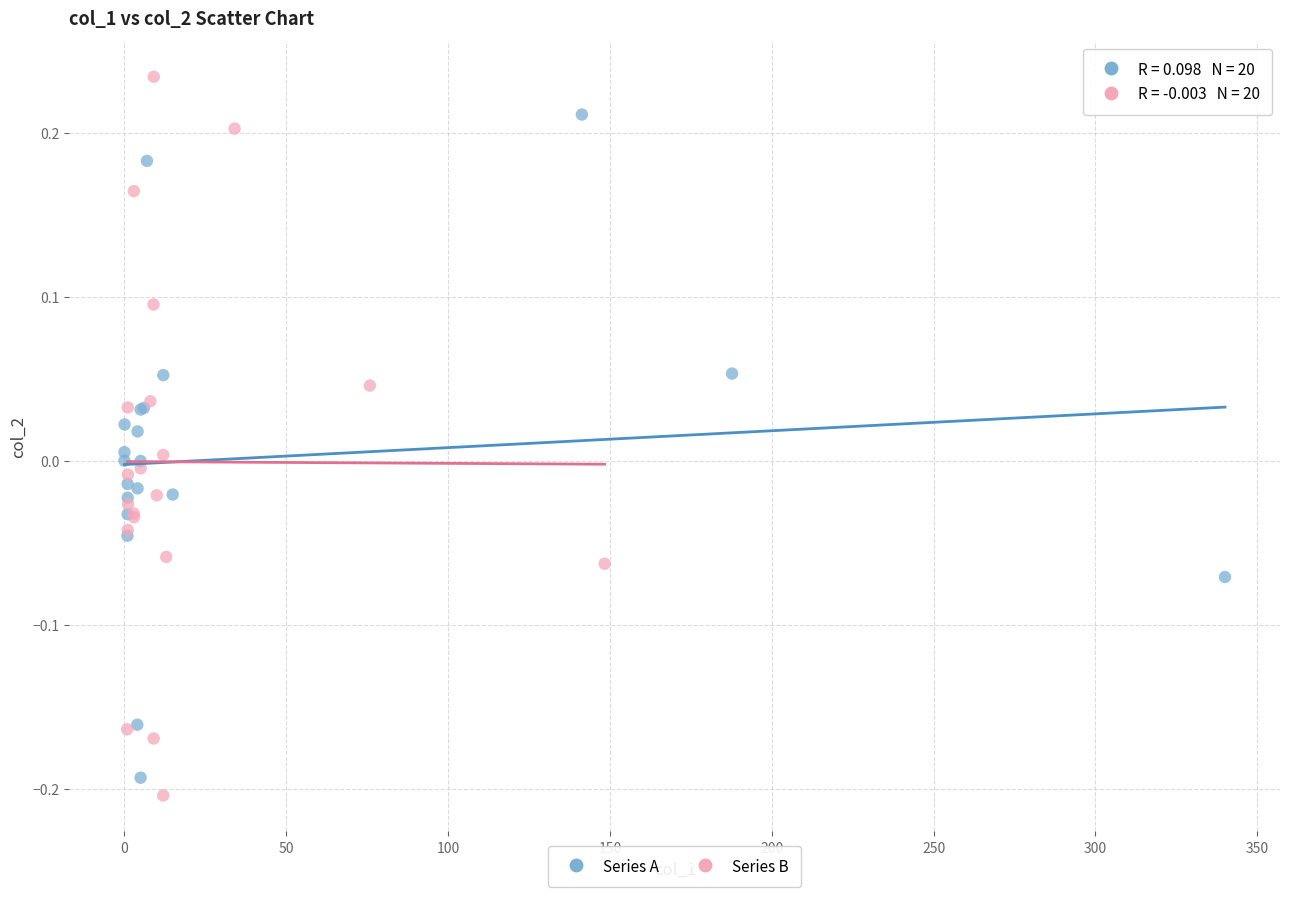

What are all the series names shown in the legend?

Series A, Series B